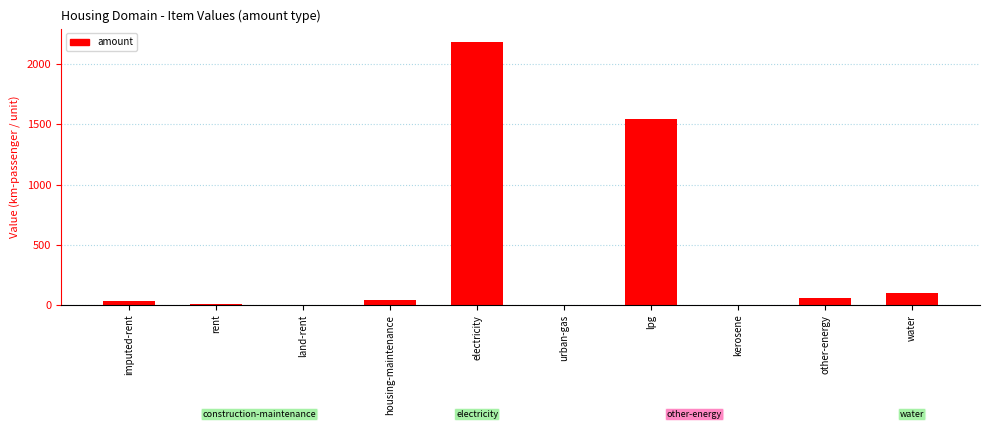

At which label is the value closest to 1093?

lpg